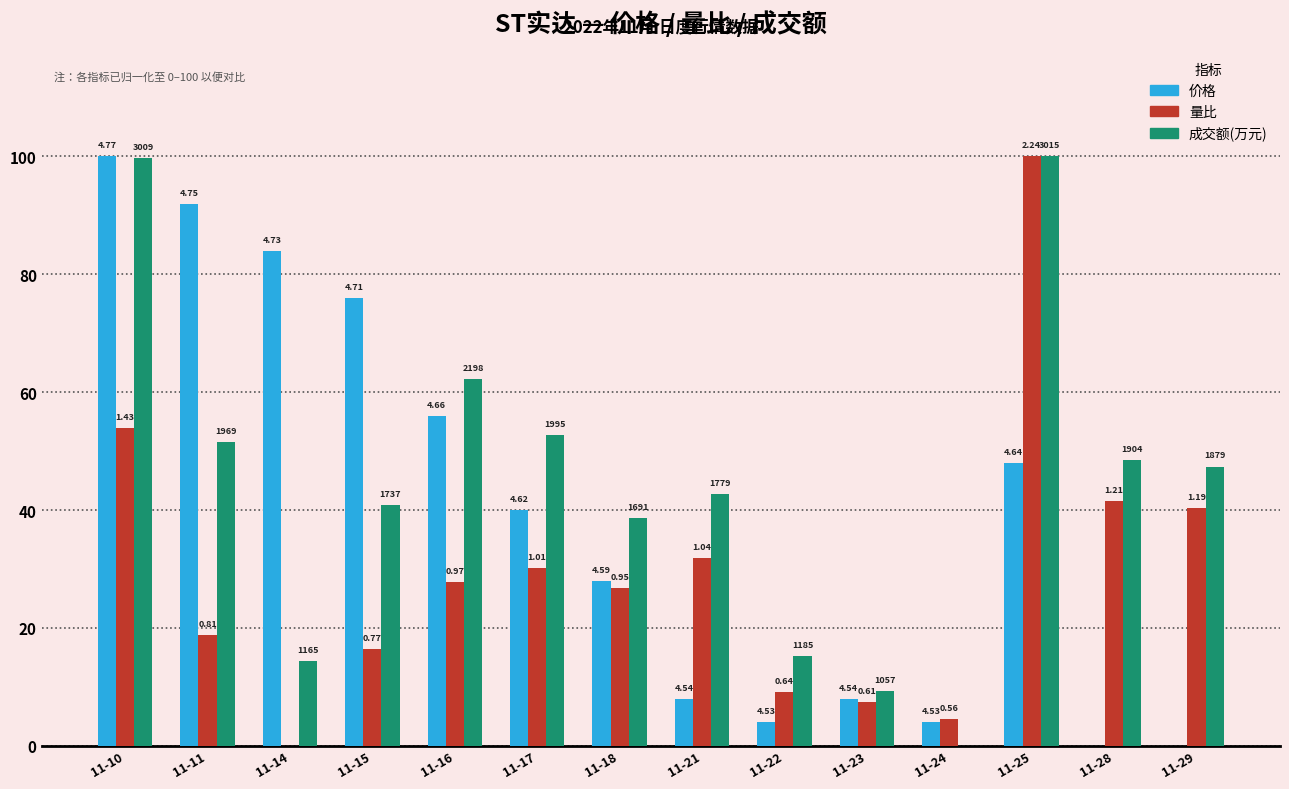

At how many categories does at least one series exceed 11?

12